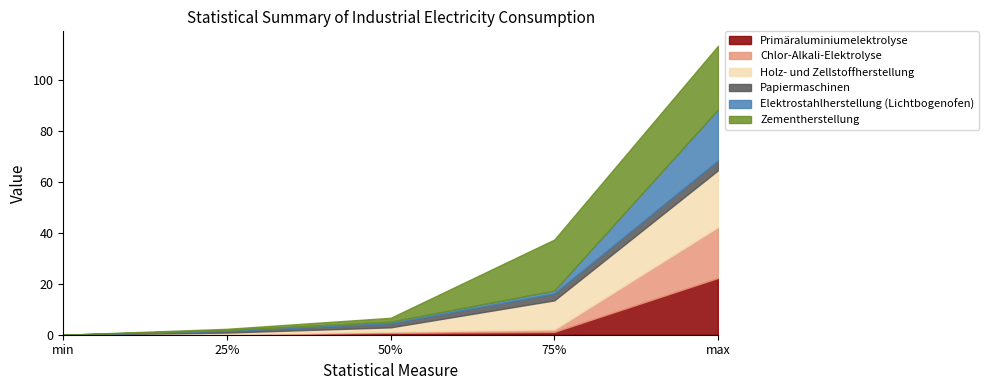

What is the difference between the second highest and minimum values in the Elektrostahlherstellung (Lichtbogenofen) series?

1.1